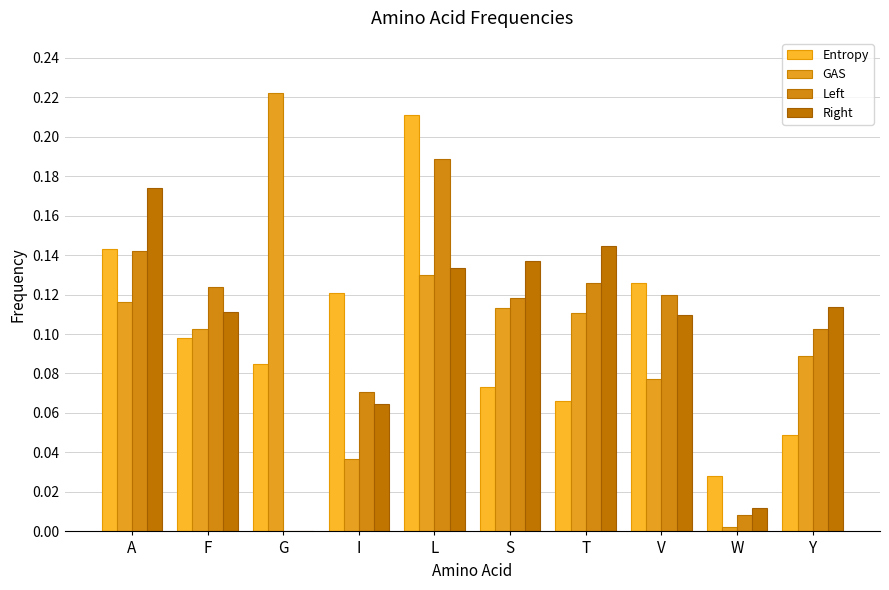

What is the difference between the Right values at G and T?

0.1